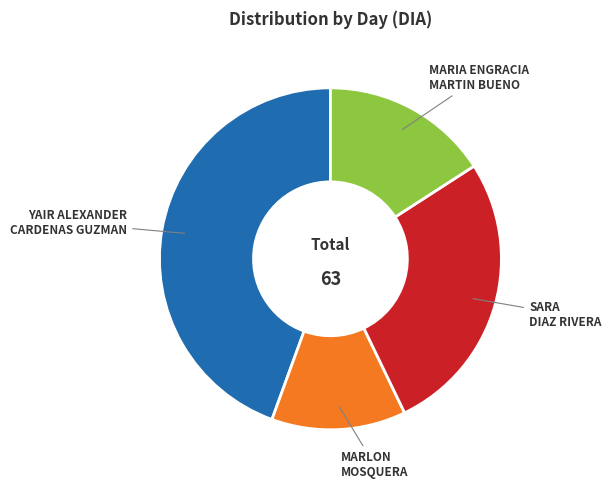

Is there any slice that represents more than half of the pie?

No